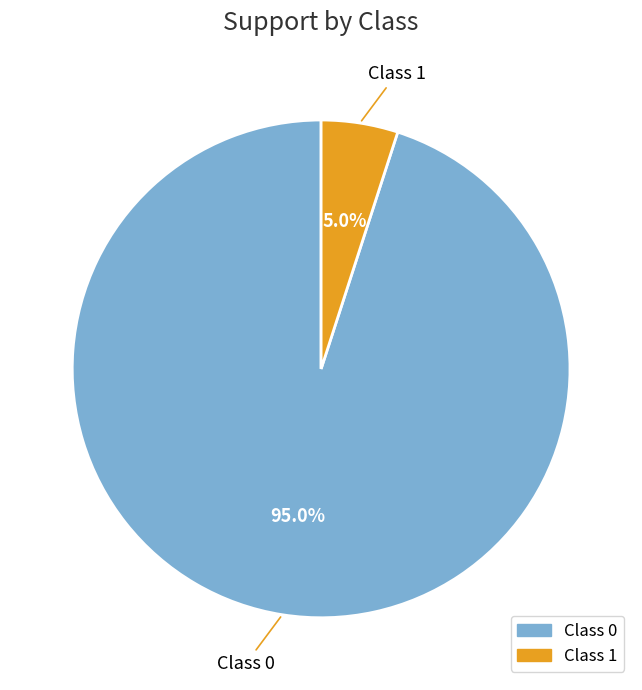

Is there any slice that represents more than half of the pie?

Yes